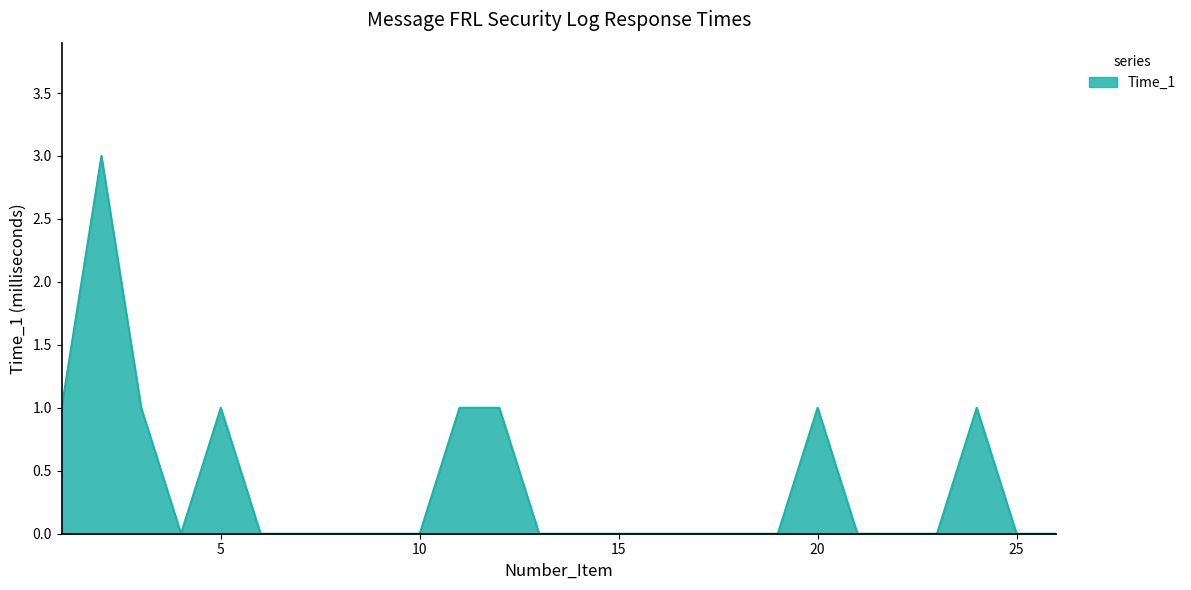

What is the difference between the maximum and minimum values?

3